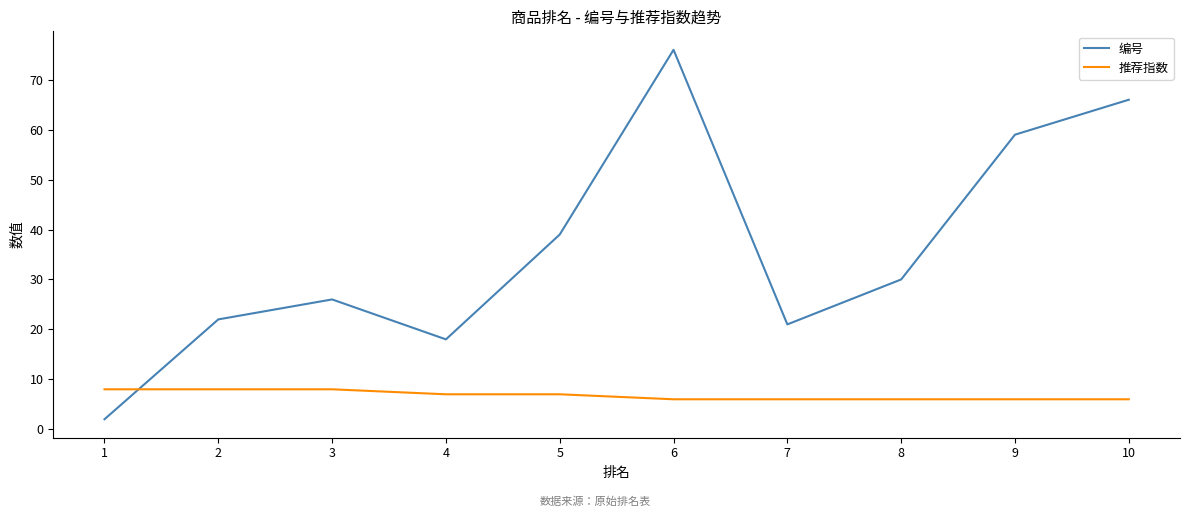

True or false: 编号 and 推荐指数 cross at least once.

True